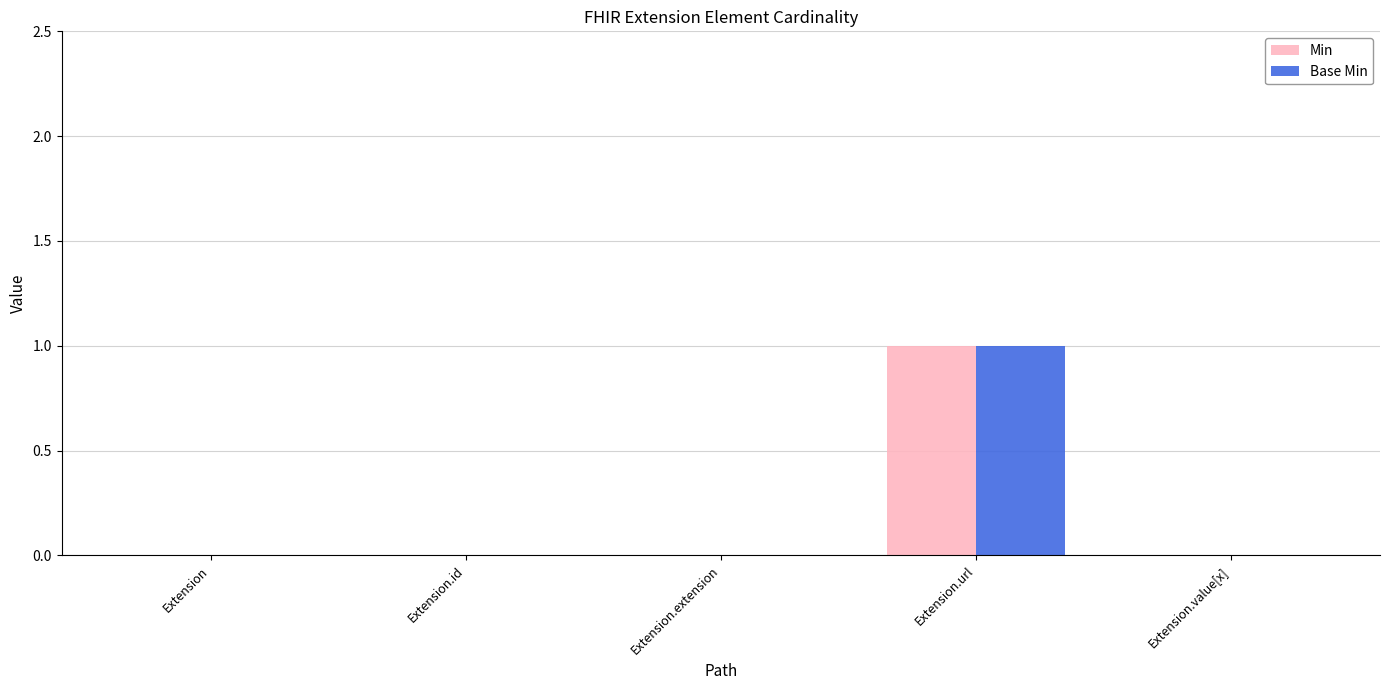

At which category is the sum across all series the highest?

Extension.url